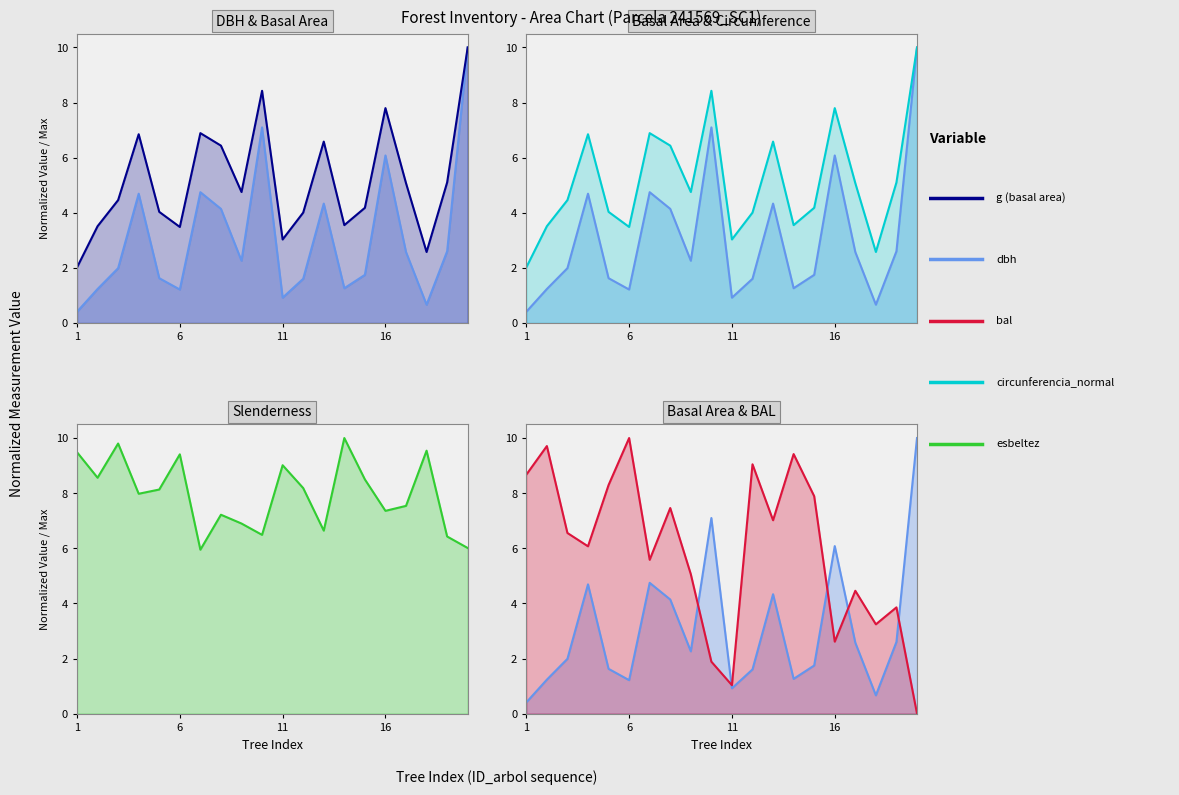

At how many categories does at least one series exceed 3?

20